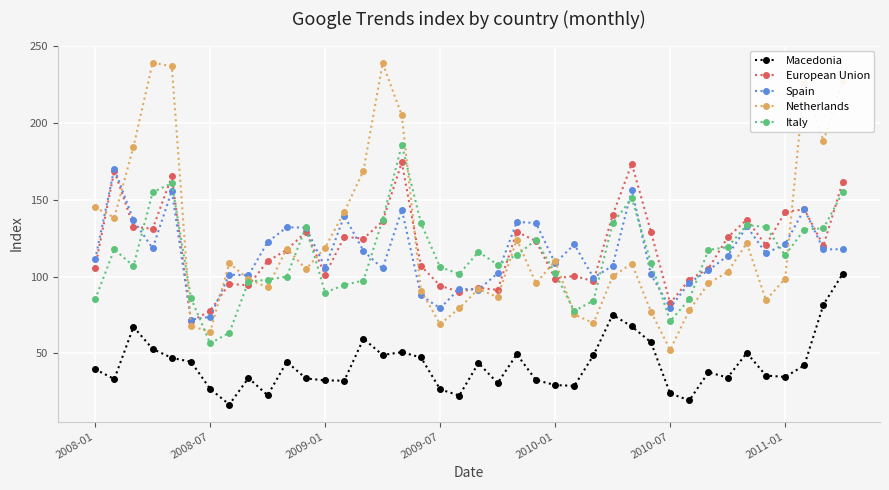

True or false: Italy has more than 0 interior local peaks.

True